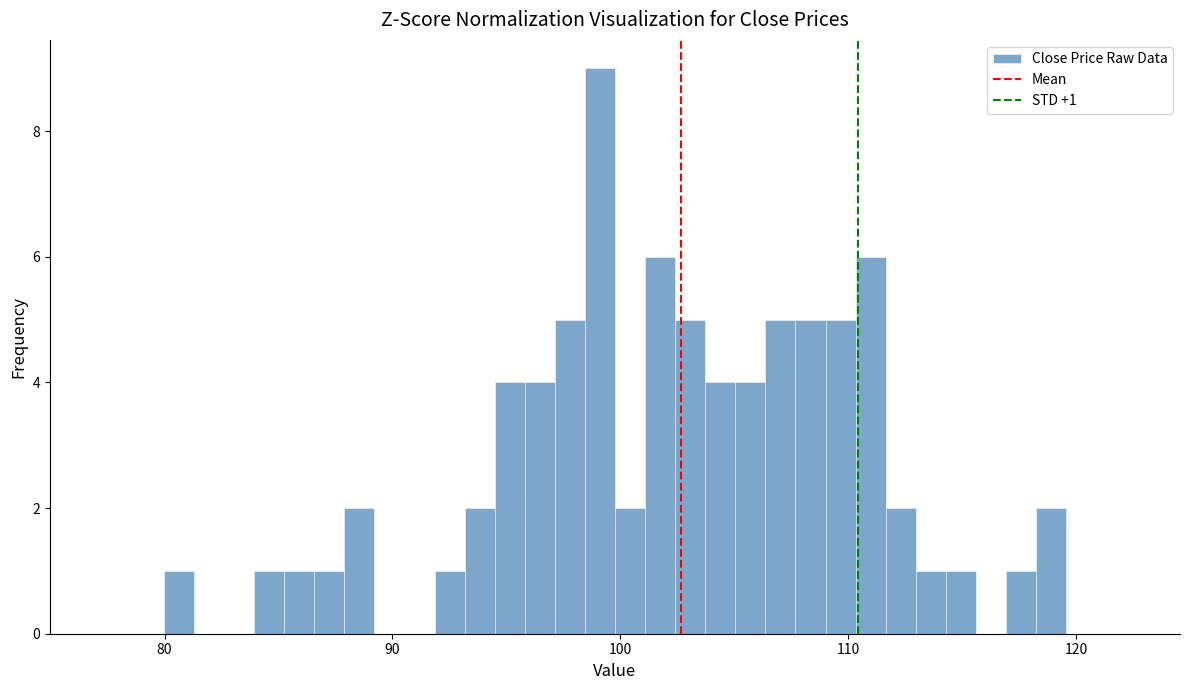

Read against the x-axis, roughly where is the centre of the tallest bar?

99